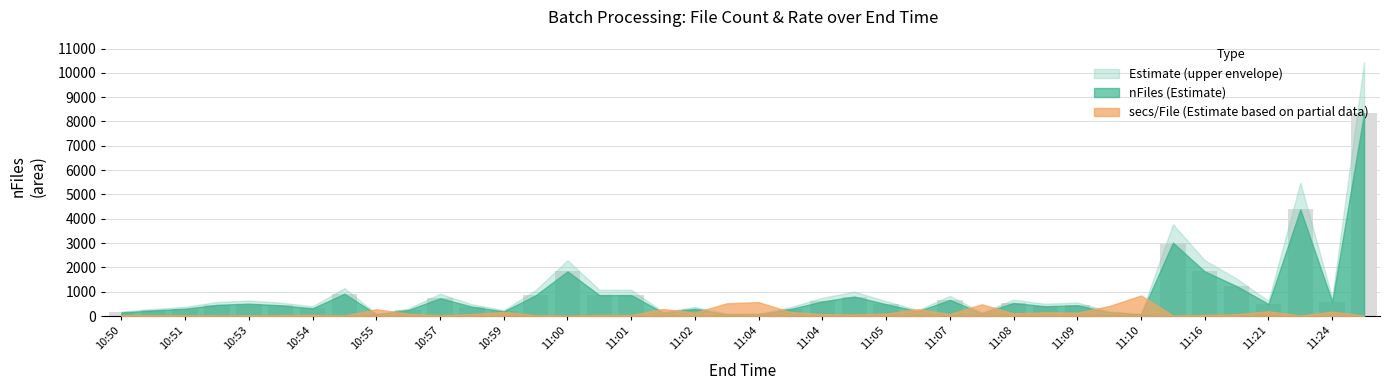

What is the average value?

869